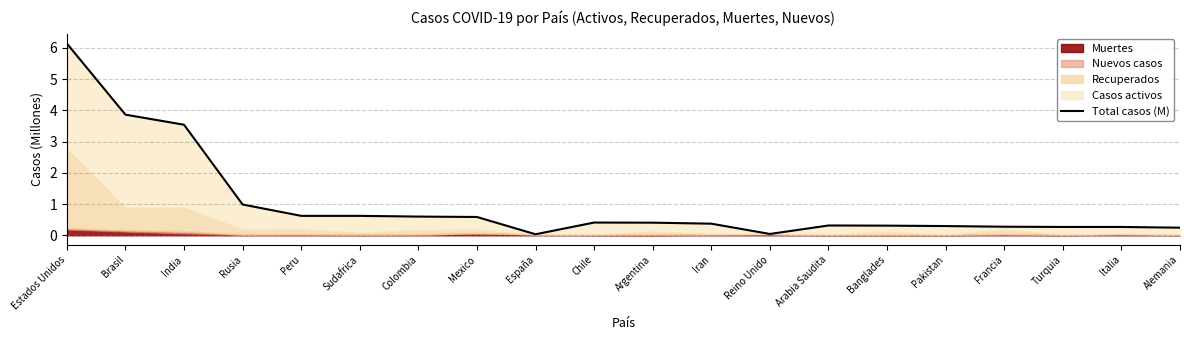

Does the chart have visible grid lines?

Yes